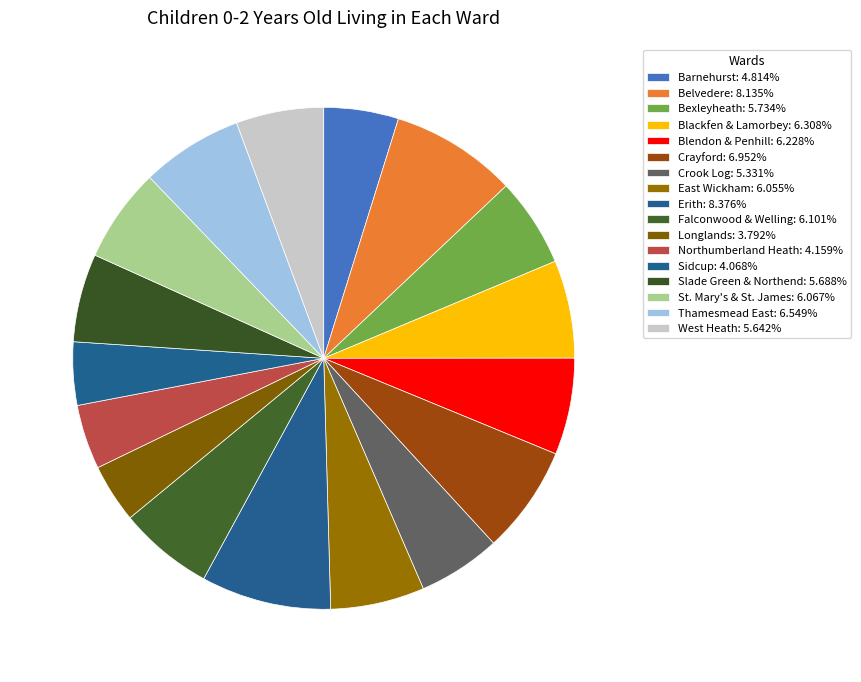

Is East Wickham the majority of the pie?

No